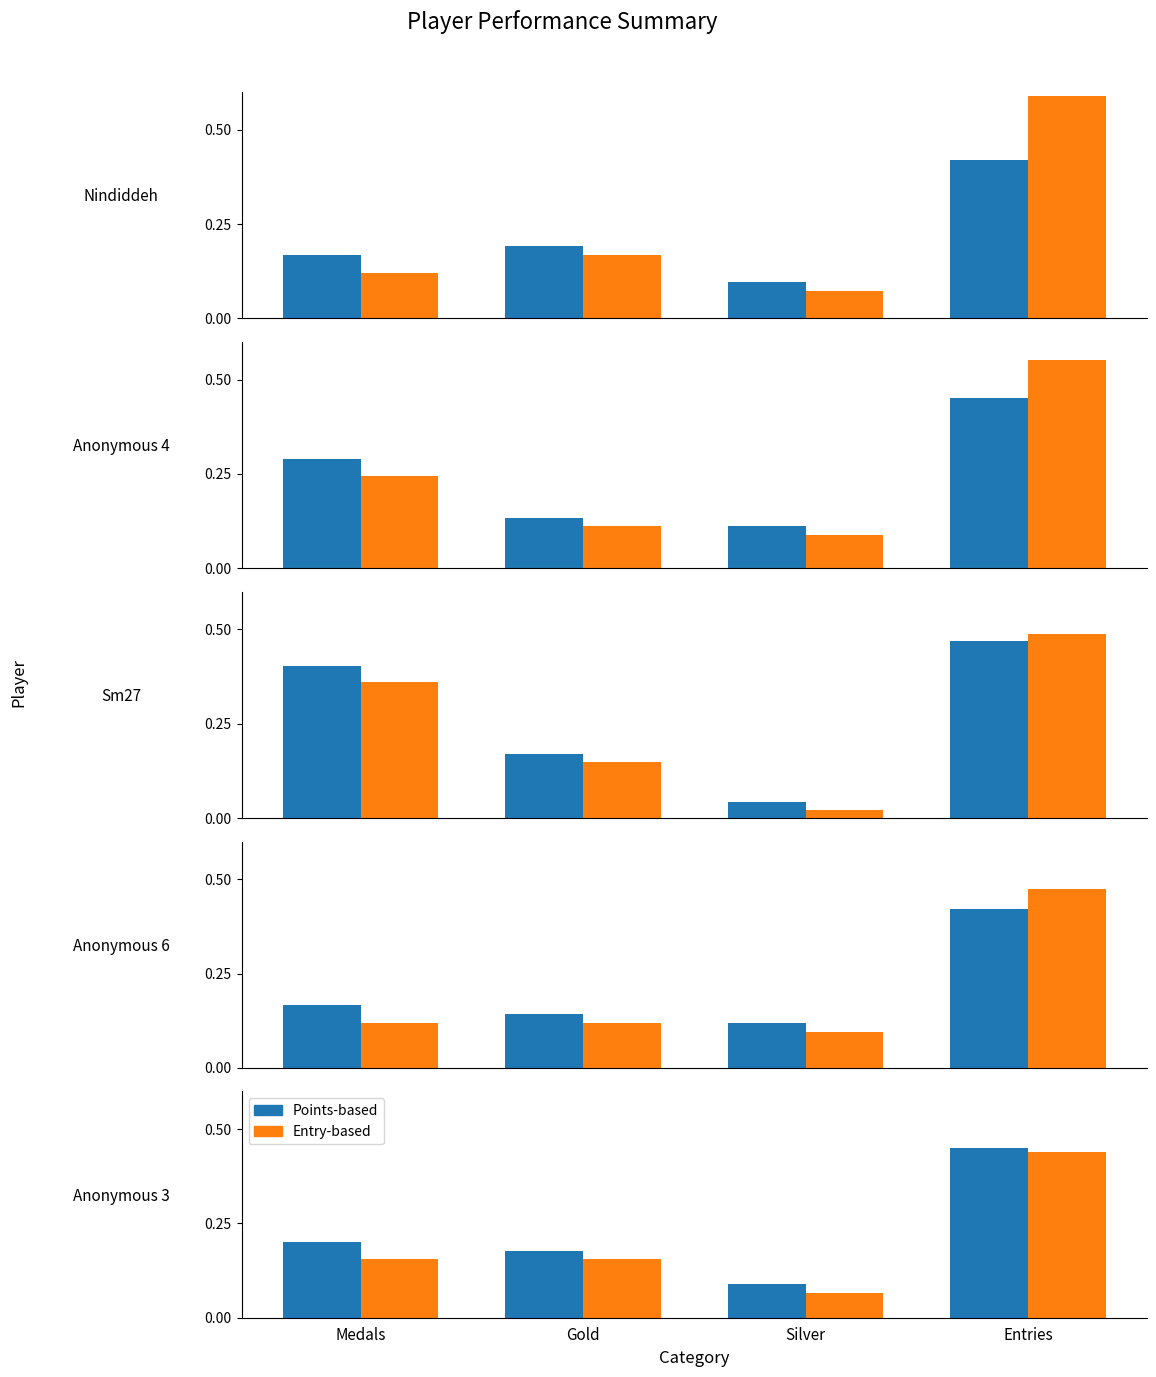

At which category is the sum across all series the highest?

Entries